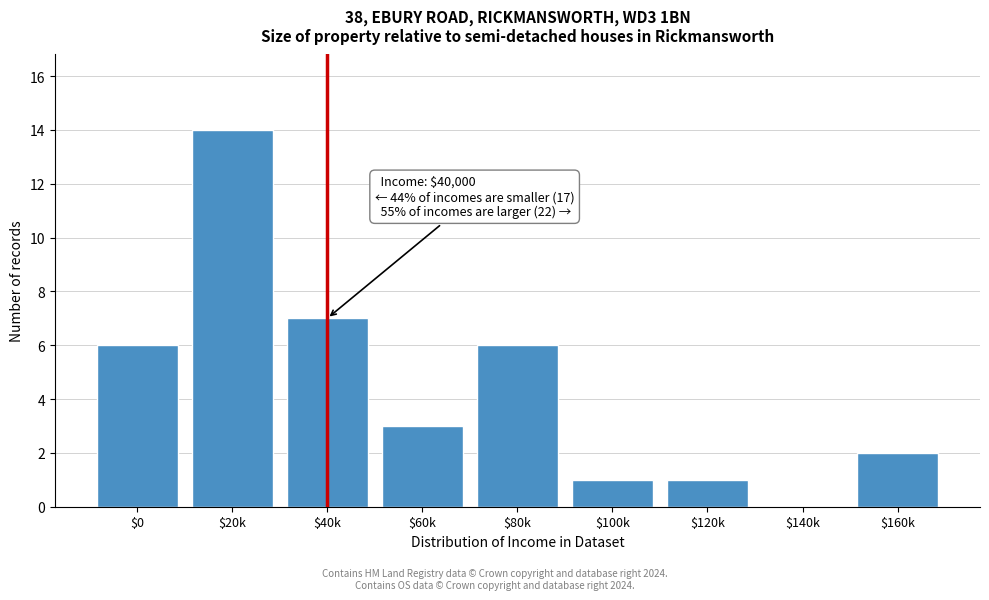

What value does the data have at $40k?

7